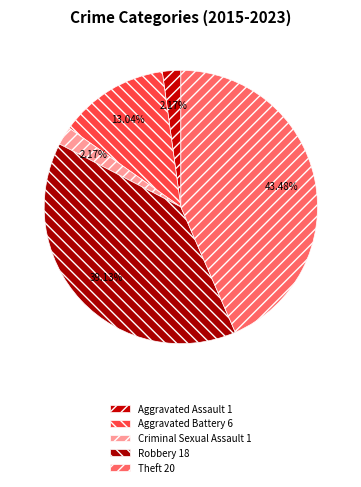

Count the number of slices in the pie.

5